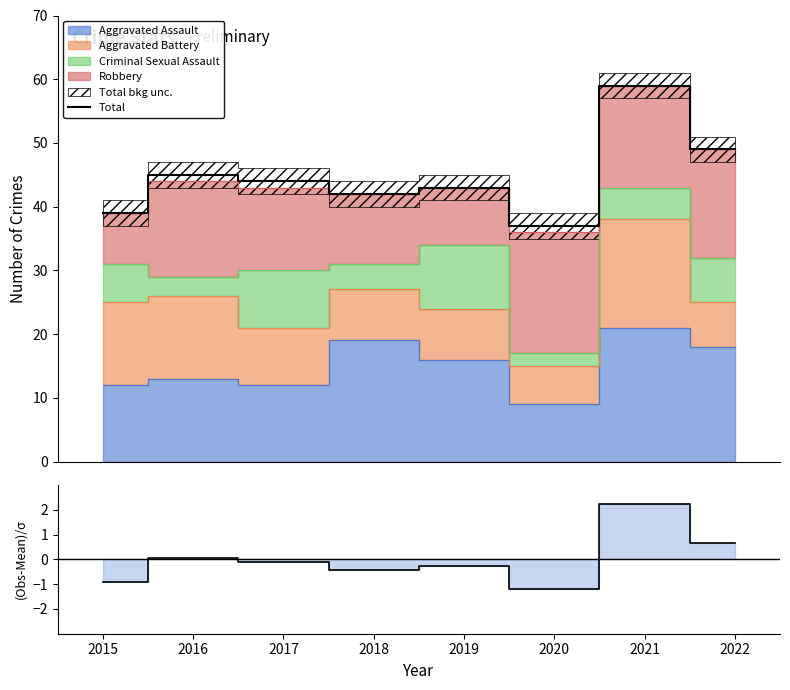

At which label does (Obs-Mean)/σ reach its minimum?

2020